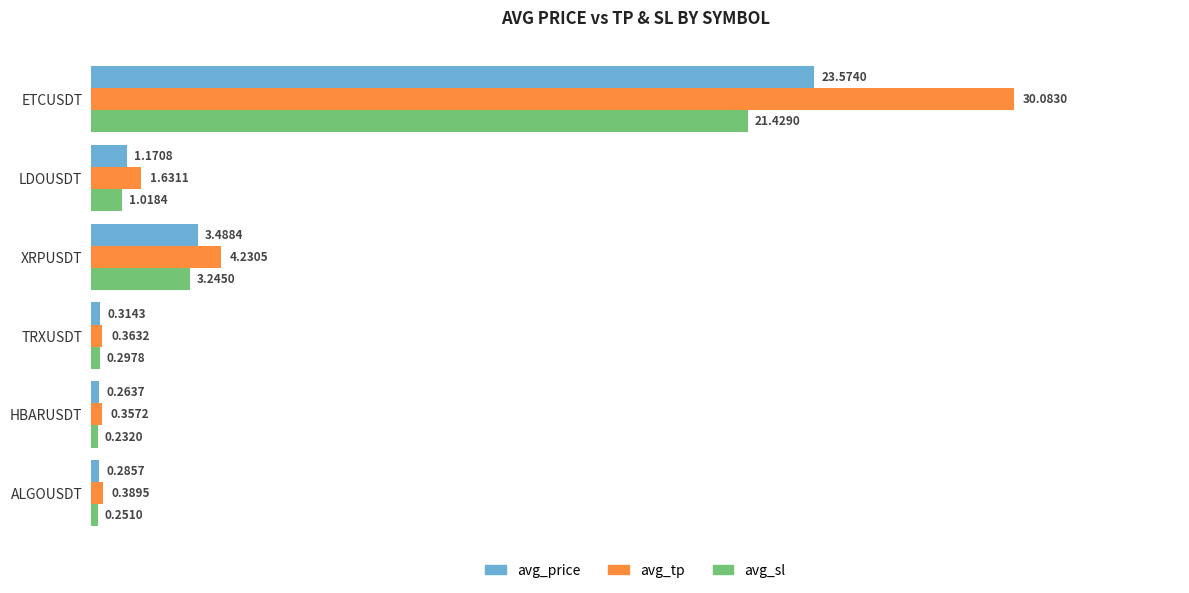

Which series has the widest spread of values?

avg_tp